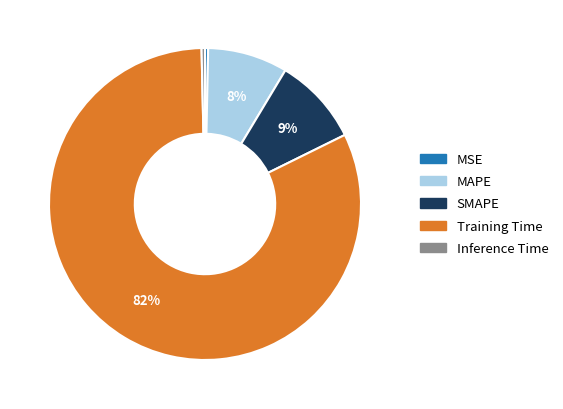

To the nearest percent, what is the combined percentage of Inference Time and SMAPE?

9%